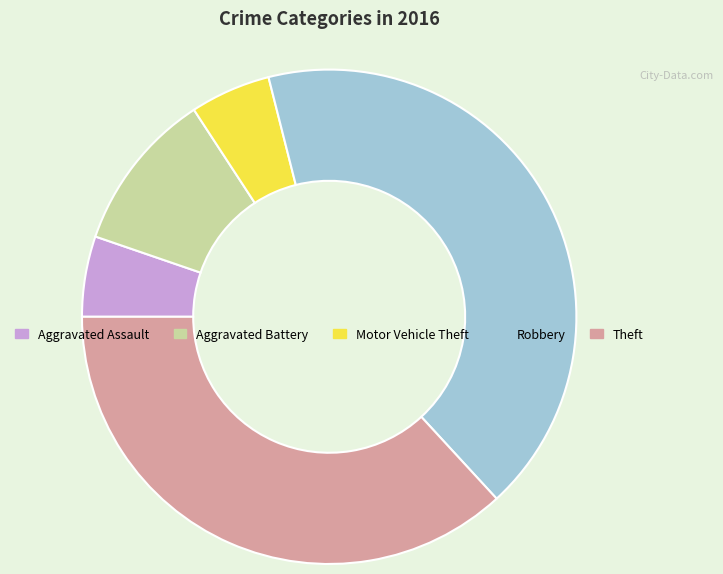

Approximately how many times larger is the value at Aggravated Assault compared to Aggravated Battery?

0.5